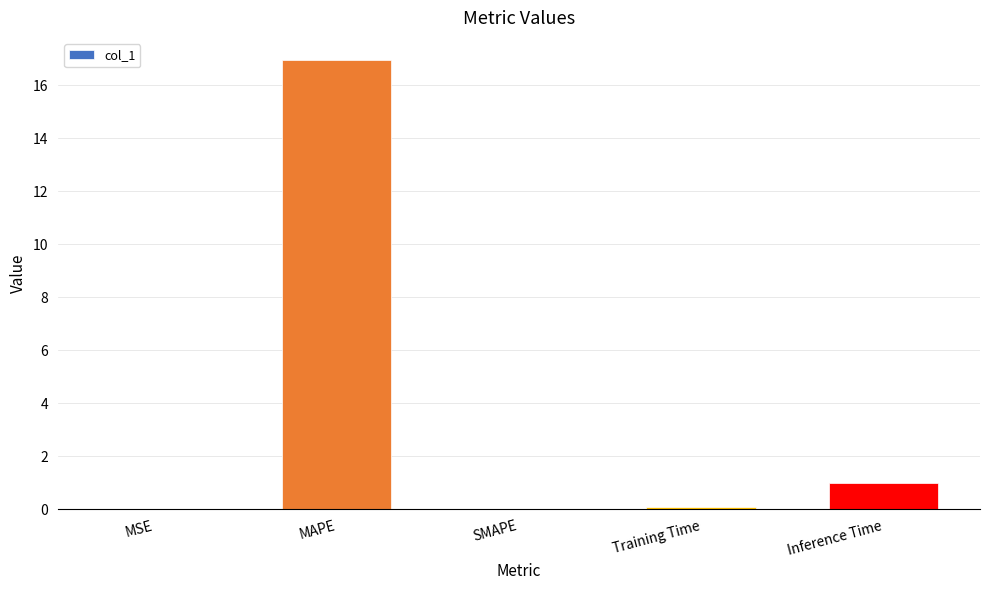

Where is the data nearest to the value 8?

Inference Time